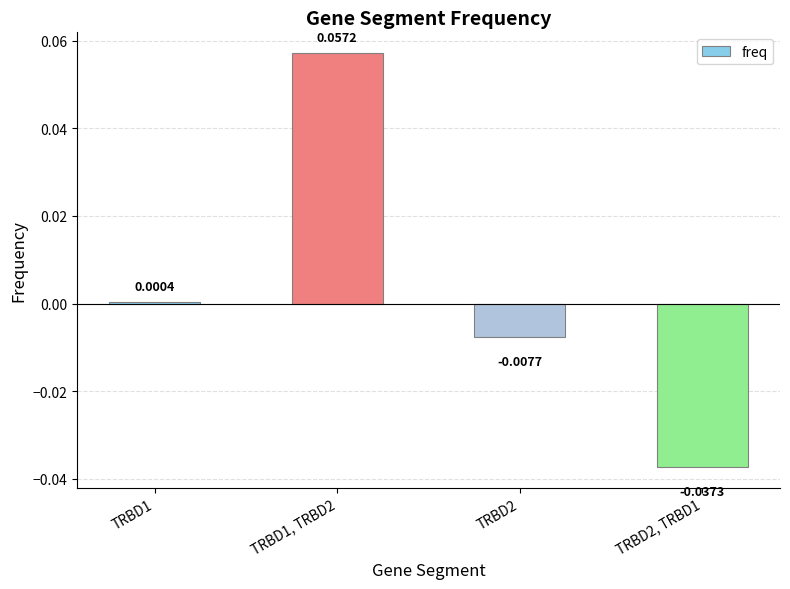

What is the change in value from TRBD1 to TRBD1, TRBD2?

+0.1